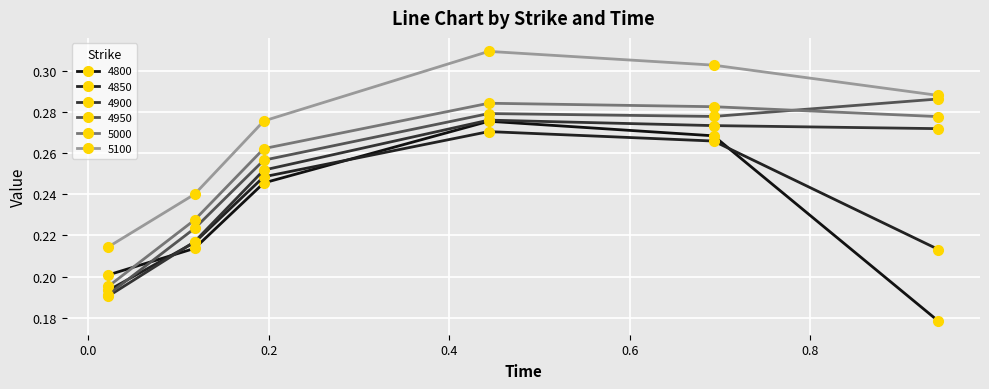

Which series ends up on top after the final intersection of 4950 and 4850?

4950